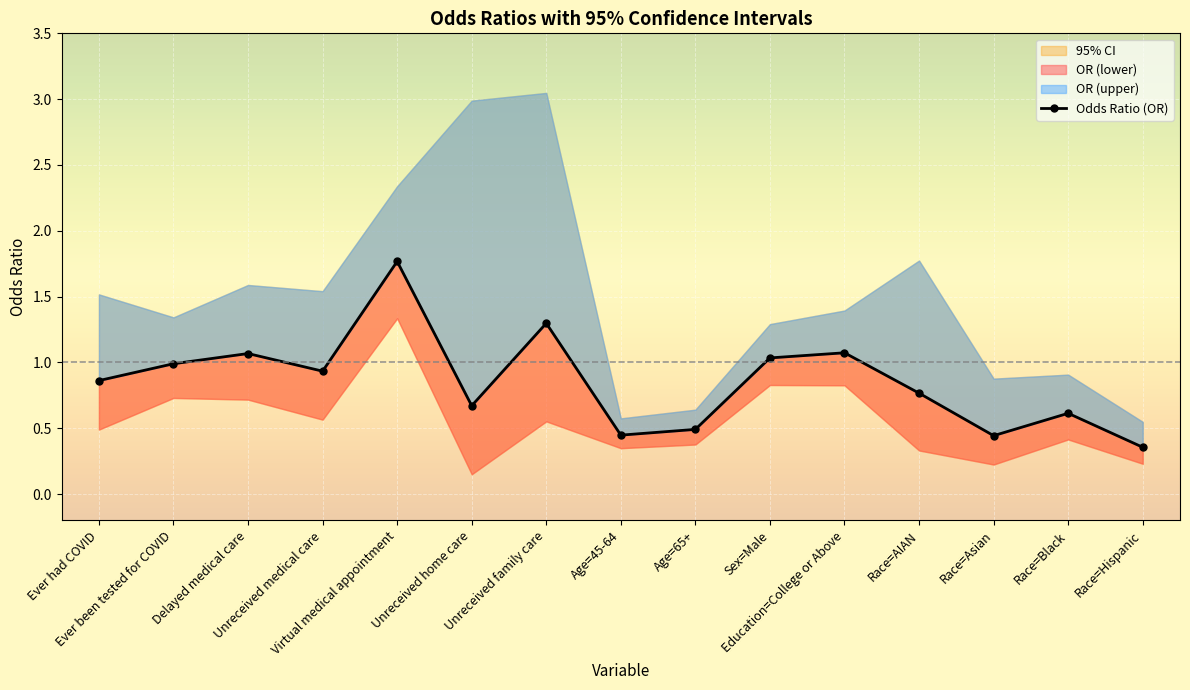

What is the minimum value shown in the chart?

0.4